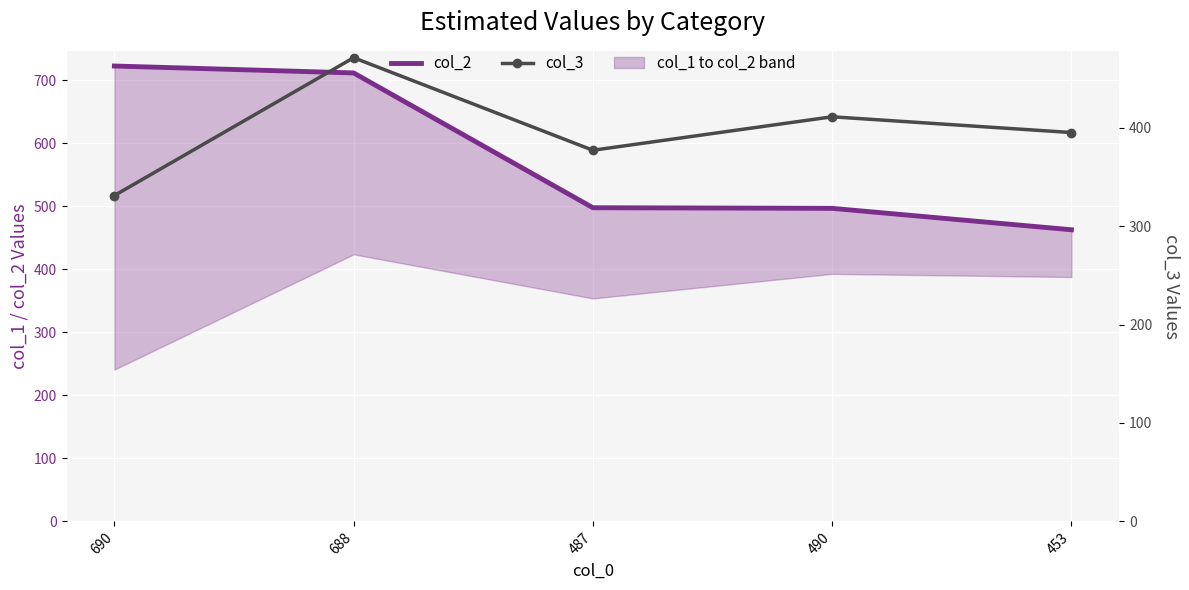

The value of col_2 at 688 is 340. True or false?

False